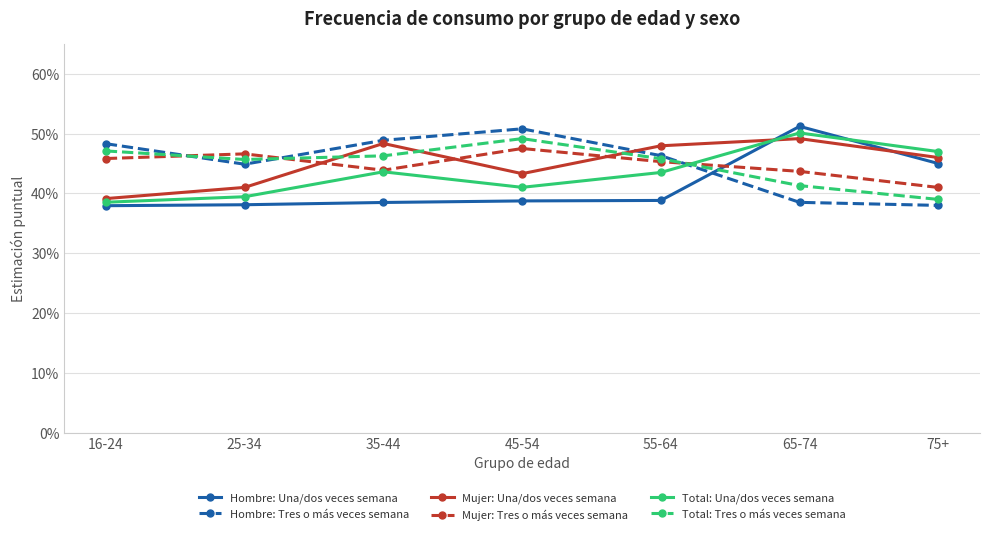

Count the Hombre: Tres o más veces semana values in the range 0 to 1.

7